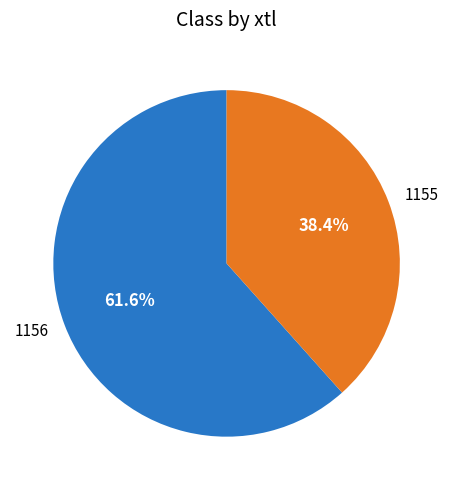

Is there any slice that represents more than half of the pie?

Yes